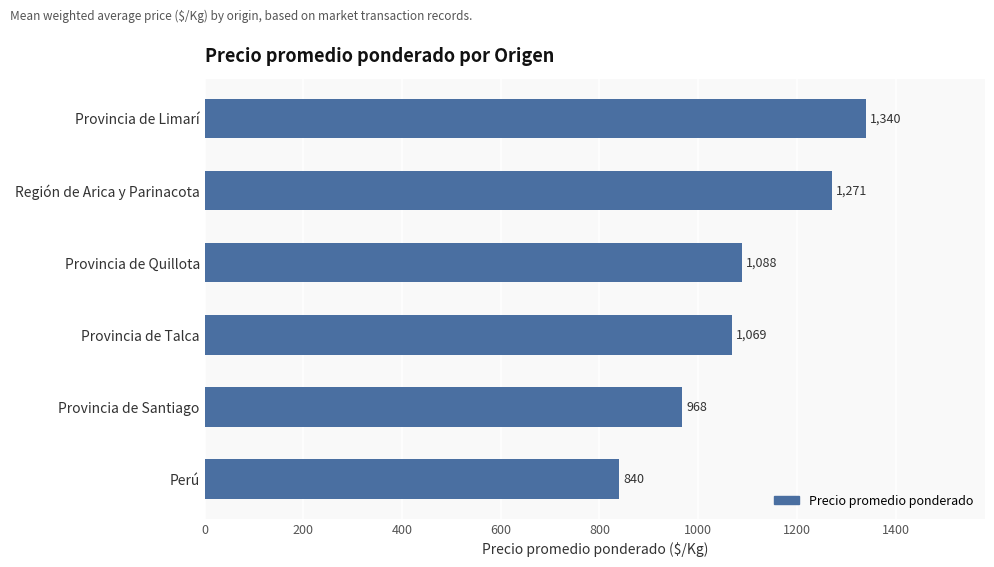

How many values are between 968 and 1271?

4